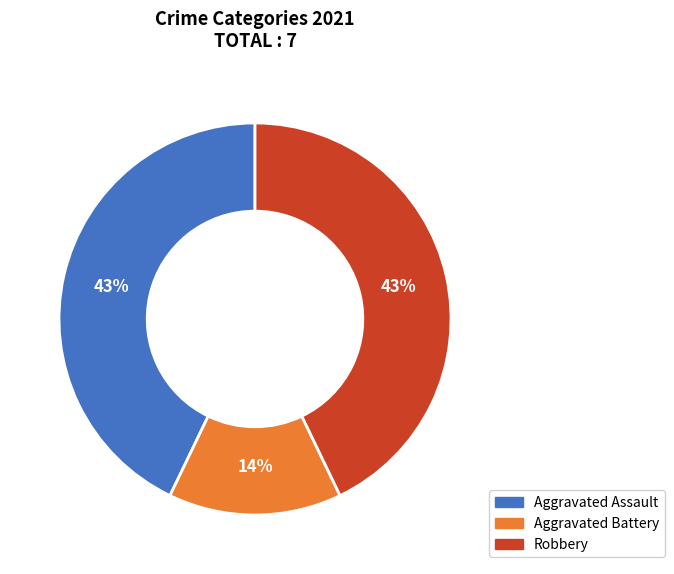

Is there a majority slice in this chart?

No